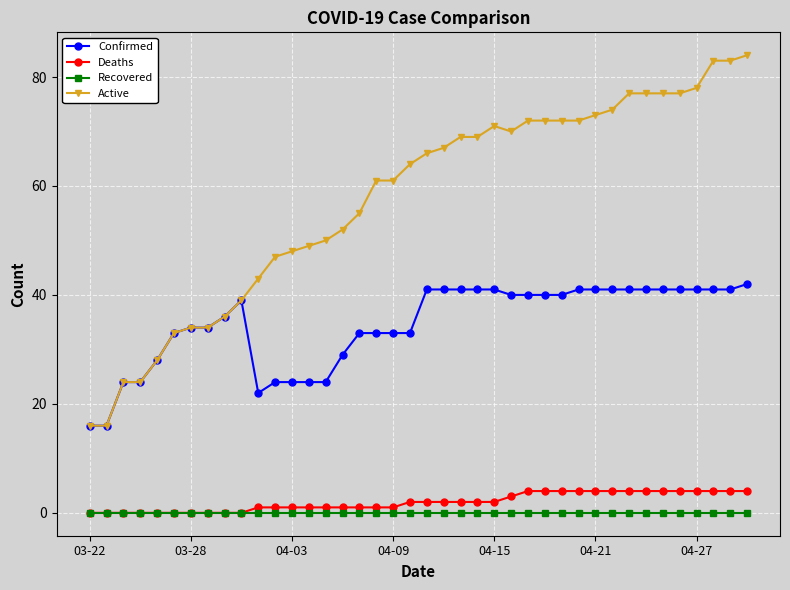

True or false: Confirmed and Recovered cross at least once.

False